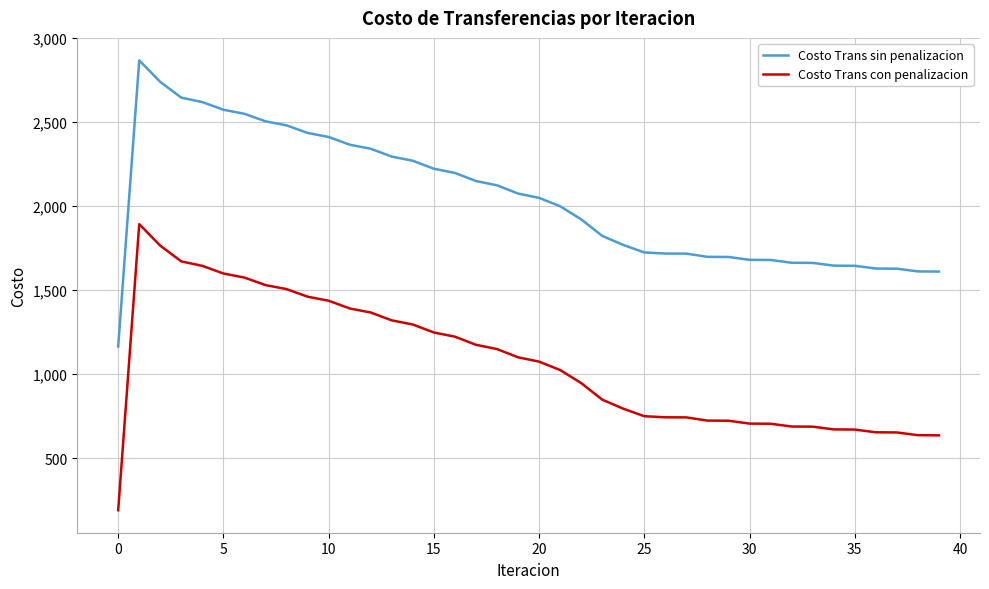

What is the smallest value displayed?

189.2